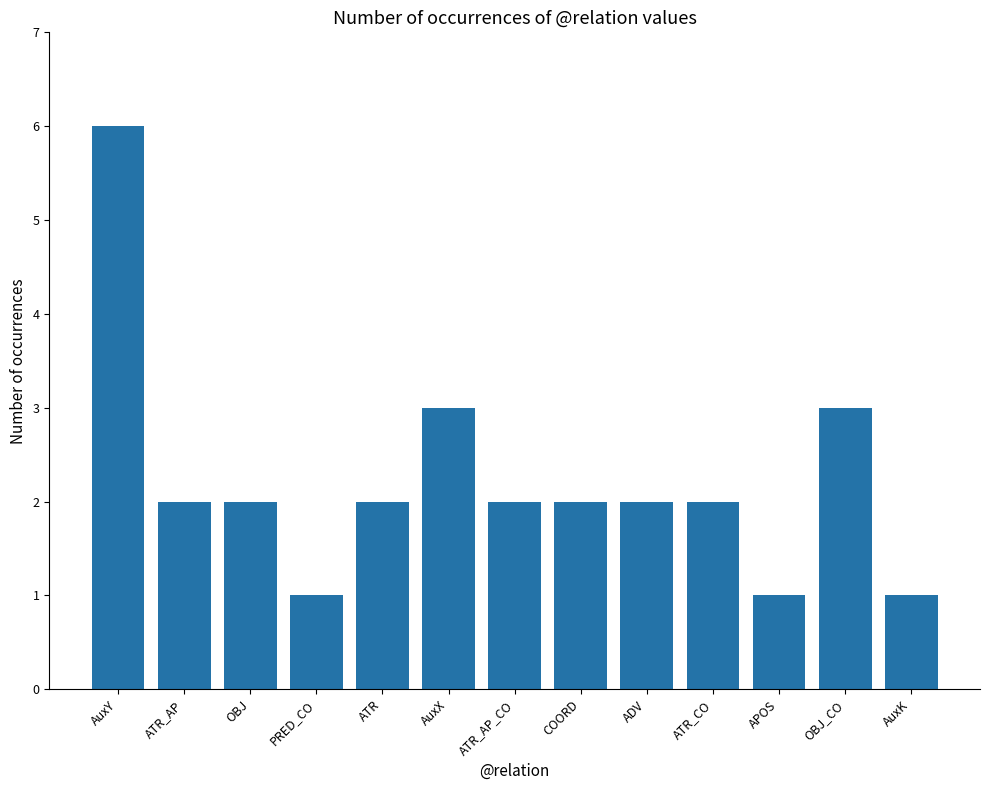

How many categories are shown in the chart?

13